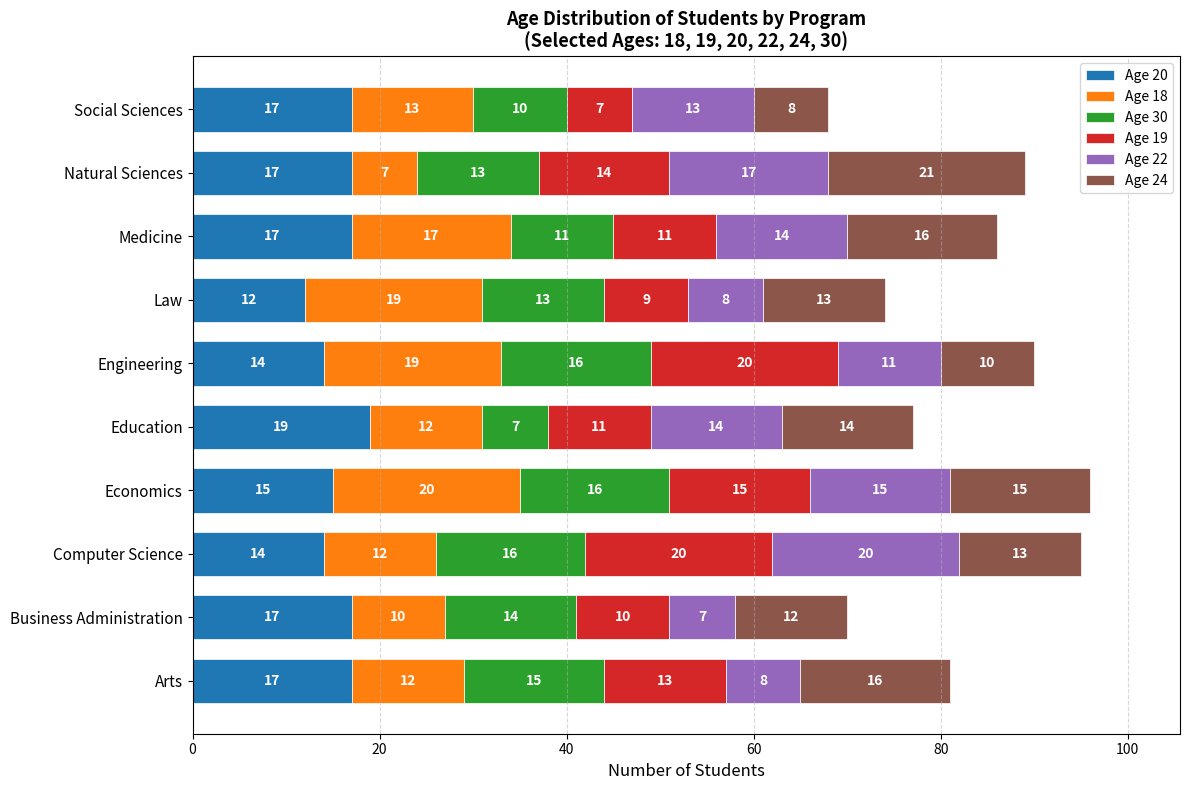

What is the lowest value of the Age 20 series?

12